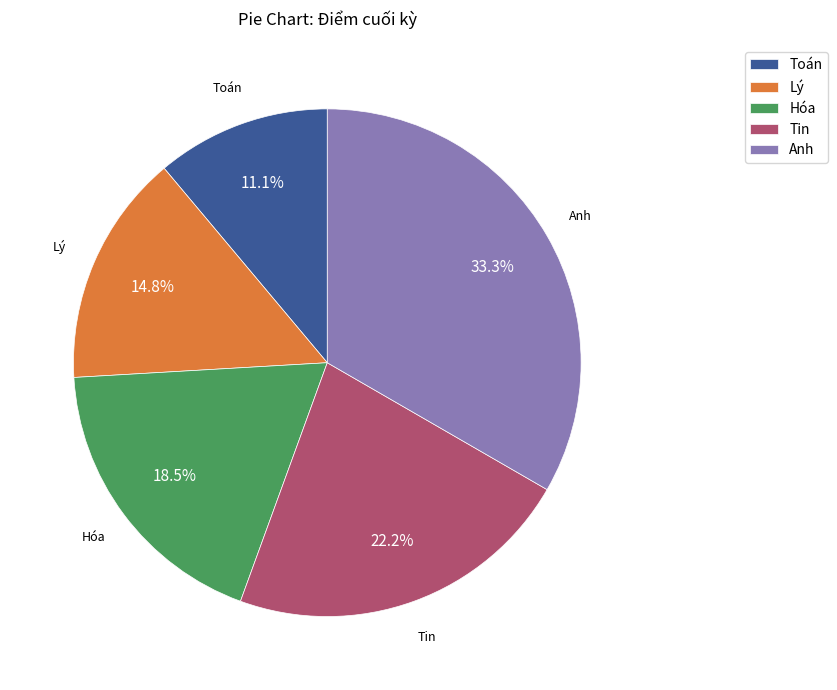

How many segments does this pie chart have?

5